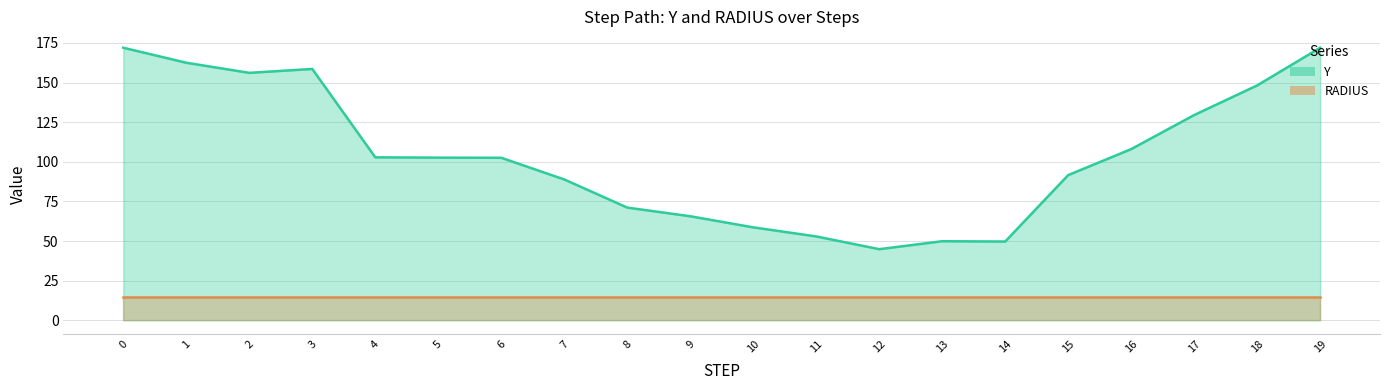

True or false: the data has more than 0 interior local peaks.

True